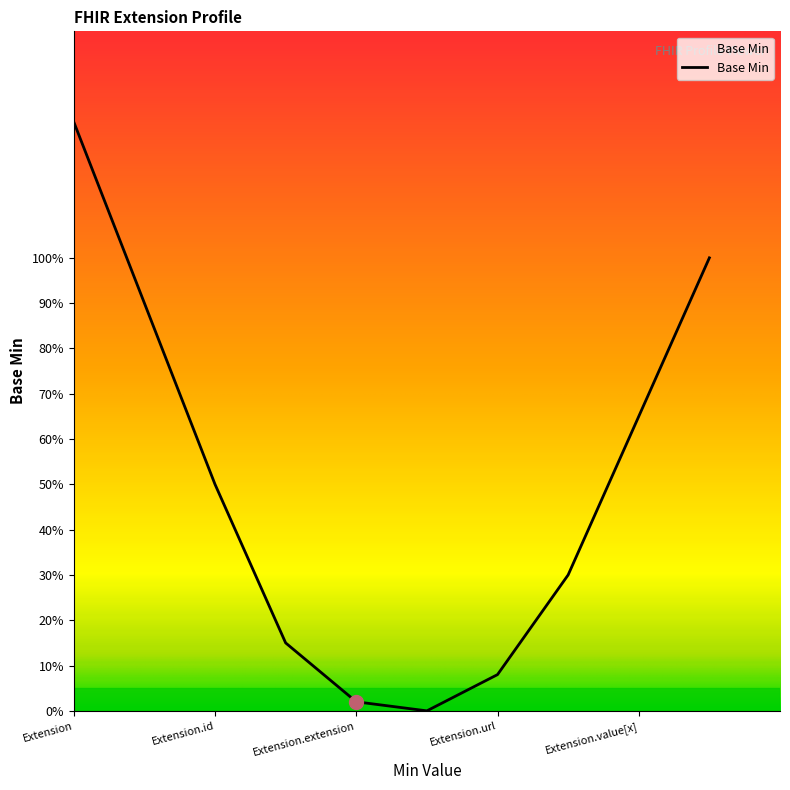

Is this an area chart (filled region under the line)?

Yes